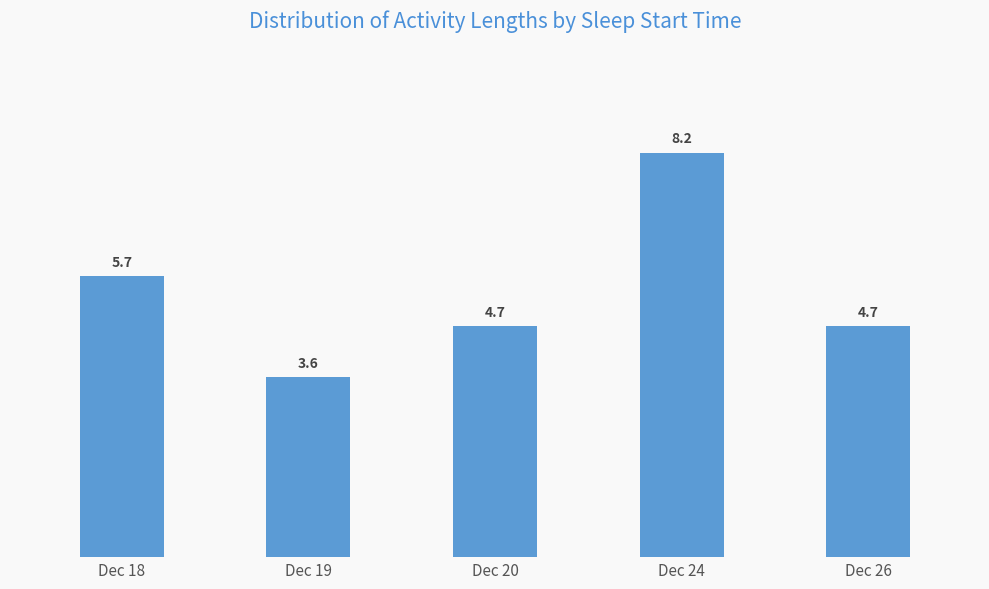

At which label does the data first exceed 4?

Dec 18